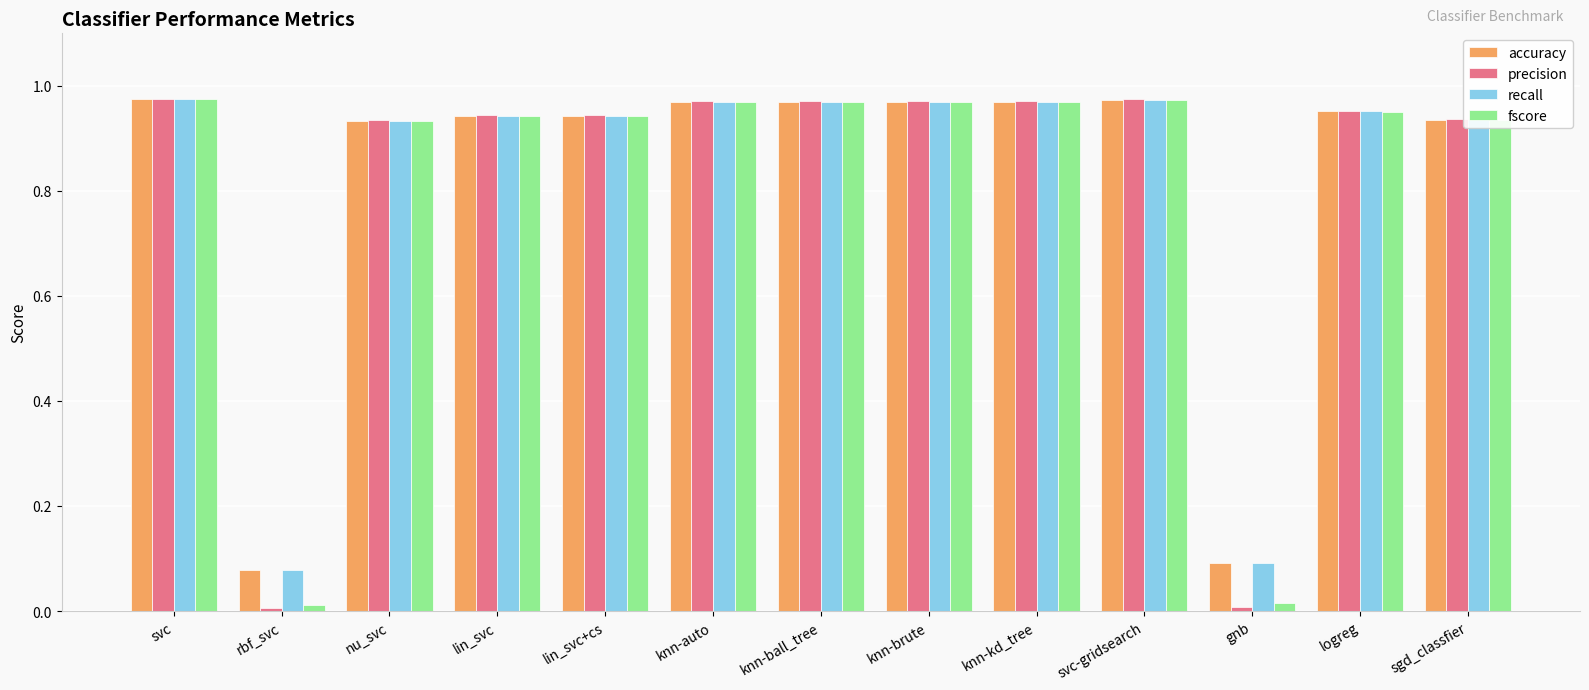

How many bars are there in total?

52